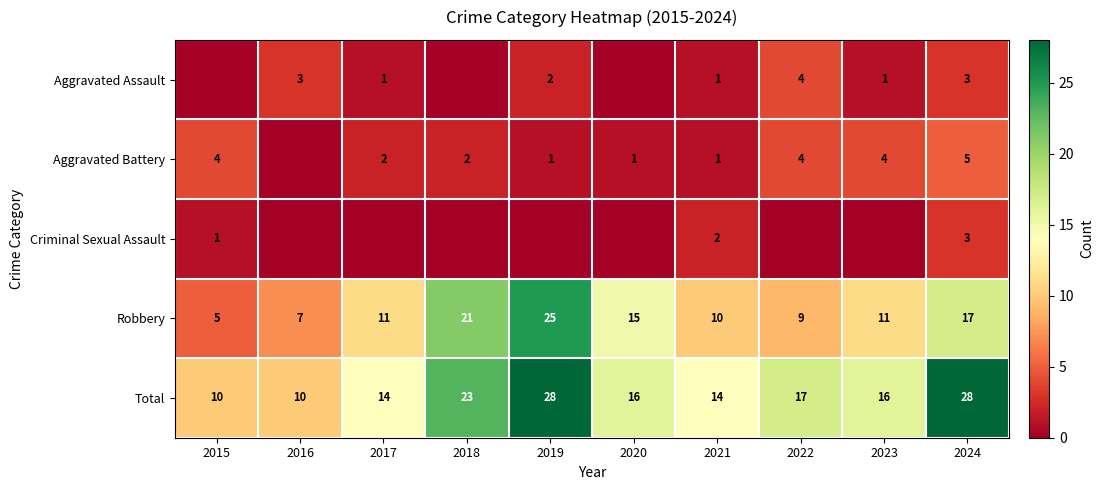

What is the difference between the Robbery values at 2016 and 2023?

4